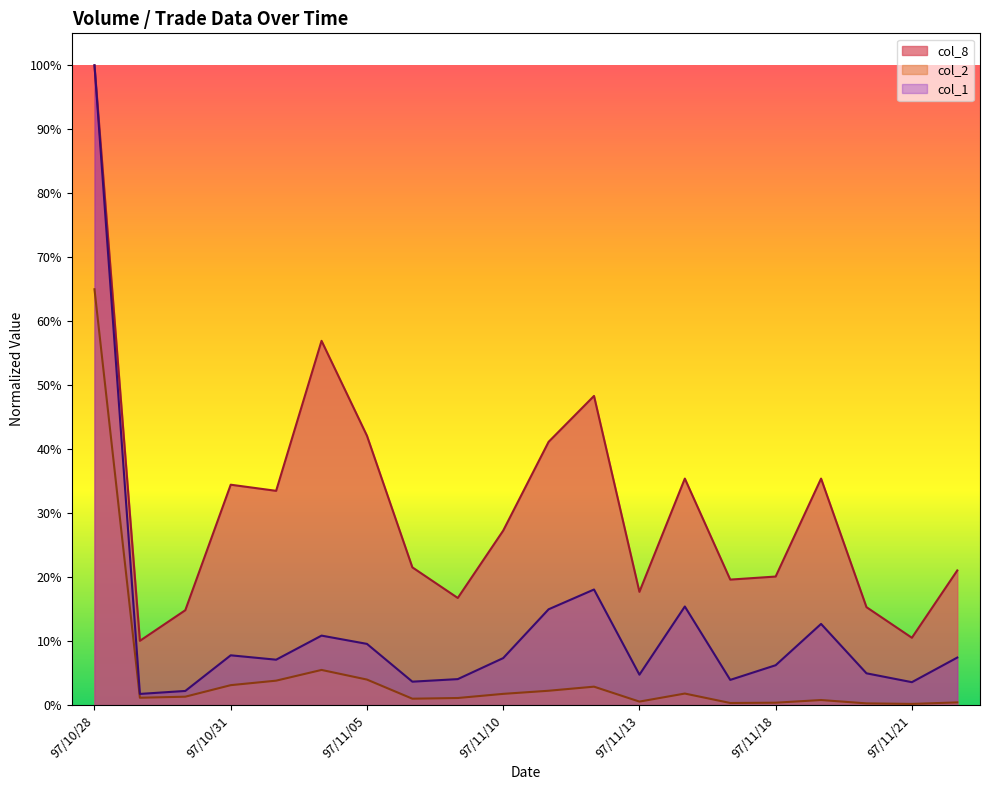

Reading left to right, extract all data points from this chart.

col_2: 0.7	0.0	0.0	0.0	0.0	0.1	0.0	0.0	0.0	0.0	0.0	0.0	0.0	0.0	0.0	0.0	0.0	0.0	0.0	0.0
col_1: 1.0	0.0	0.0	0.1	0.1	0.1	0.1	0.0	0.0	0.1	0.1	0.2	0.0	0.2	0.0	0.1	0.1	0.0	0.0	0.1
col_8: 1.0	0.1	0.1	0.3	0.3	0.6	0.4	0.2	0.2	0.3	0.4	0.5	0.2	0.4	0.2	0.2	0.4	0.2	0.1	0.2